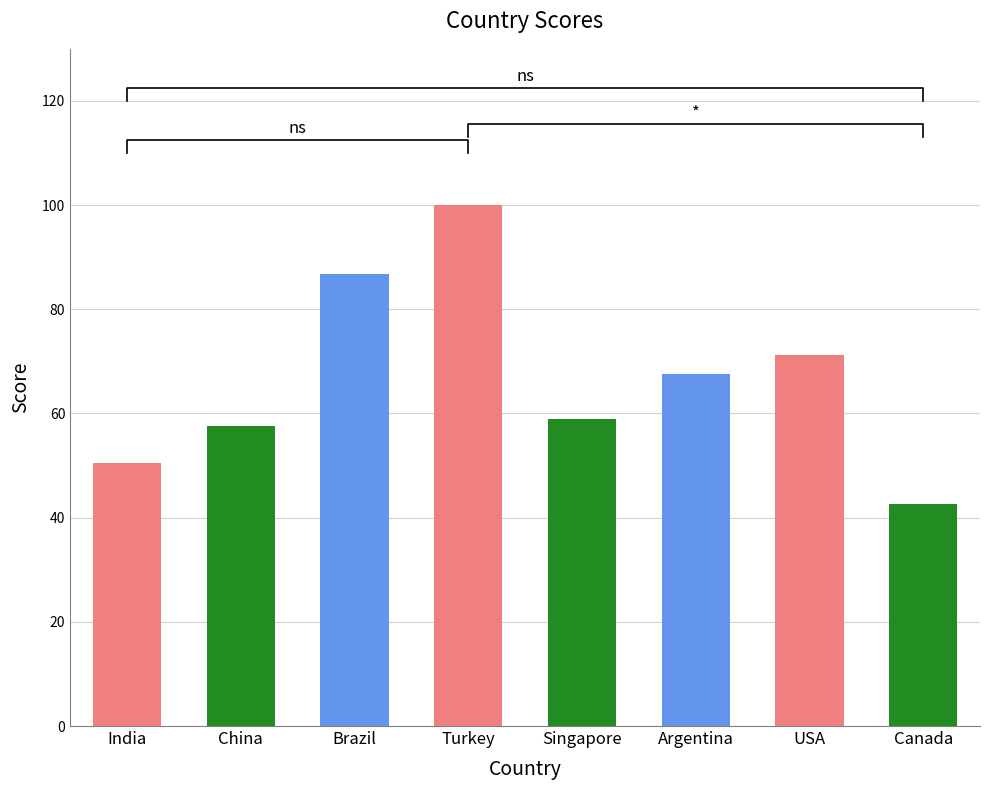

What is the smallest value displayed?

42.6